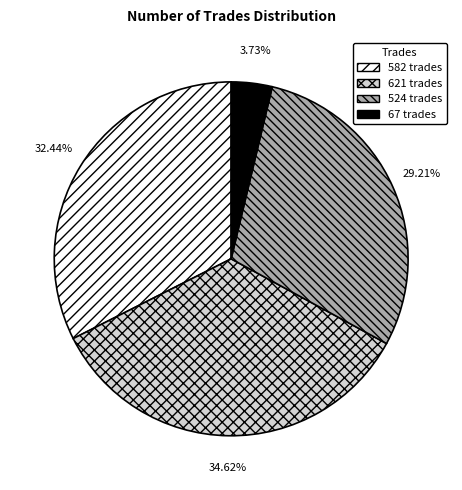

Which category has the smallest portion of the pie?

67